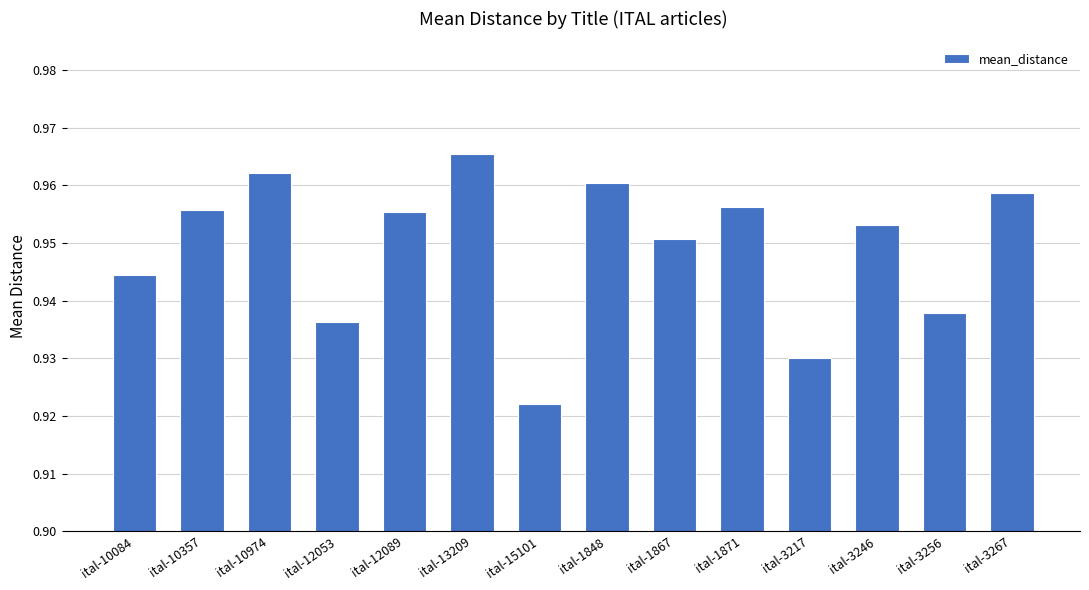

Which label corresponds to the smallest value in the chart?

ital-15101